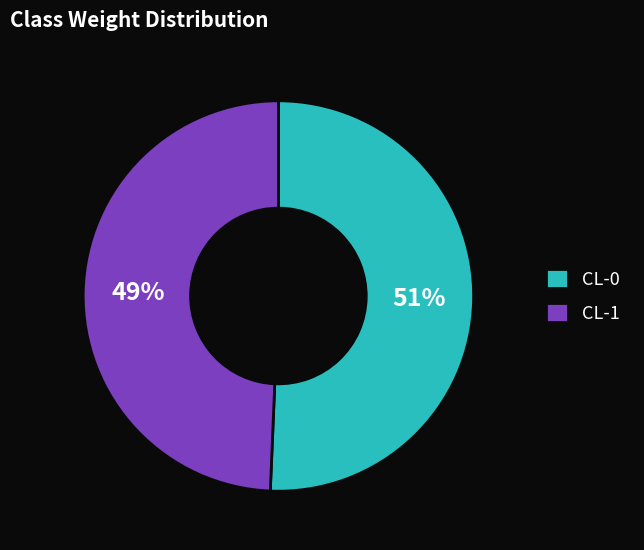

To the nearest percent, what portion does CL-1 represent?

49%